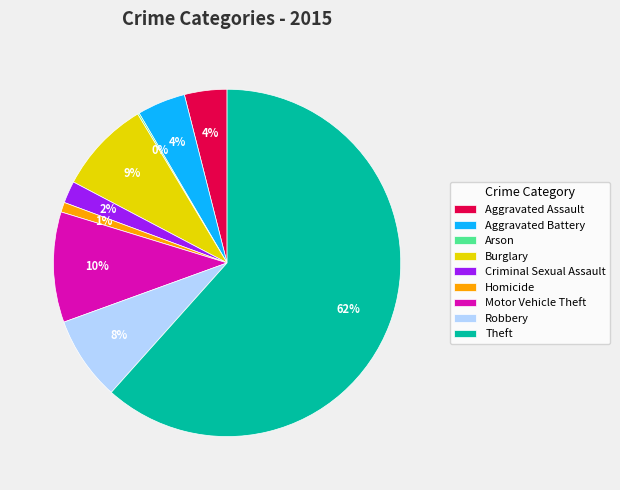

Combined, do Aggravated Assault and Criminal Sexual Assault account for over 50%?

No